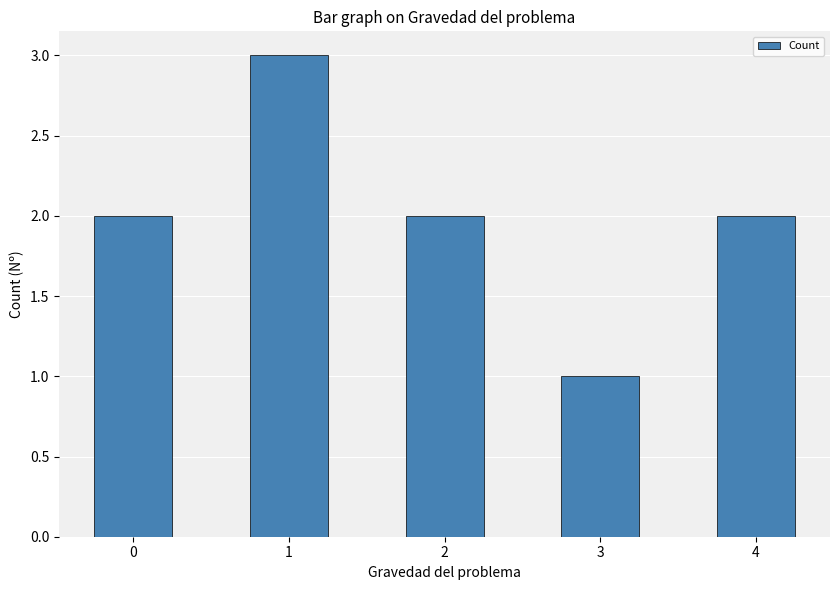

How many distinct data groups are displayed?

1